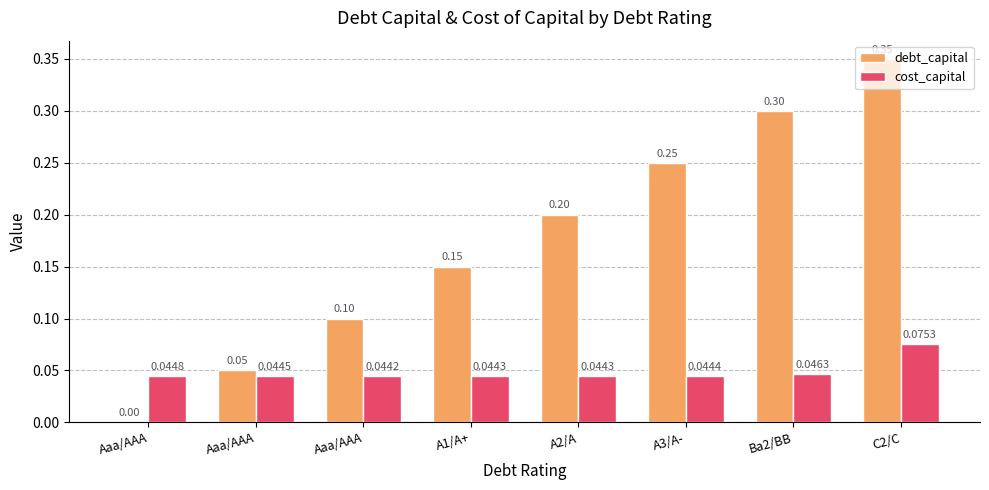

How many groups of bars are there?

8